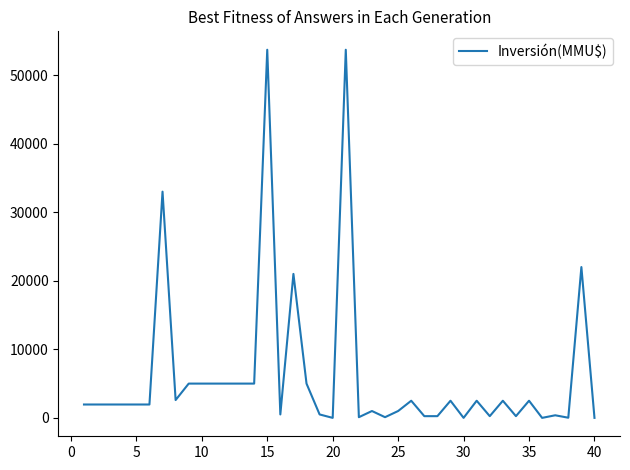

What is the maximum value shown in the chart?

53700